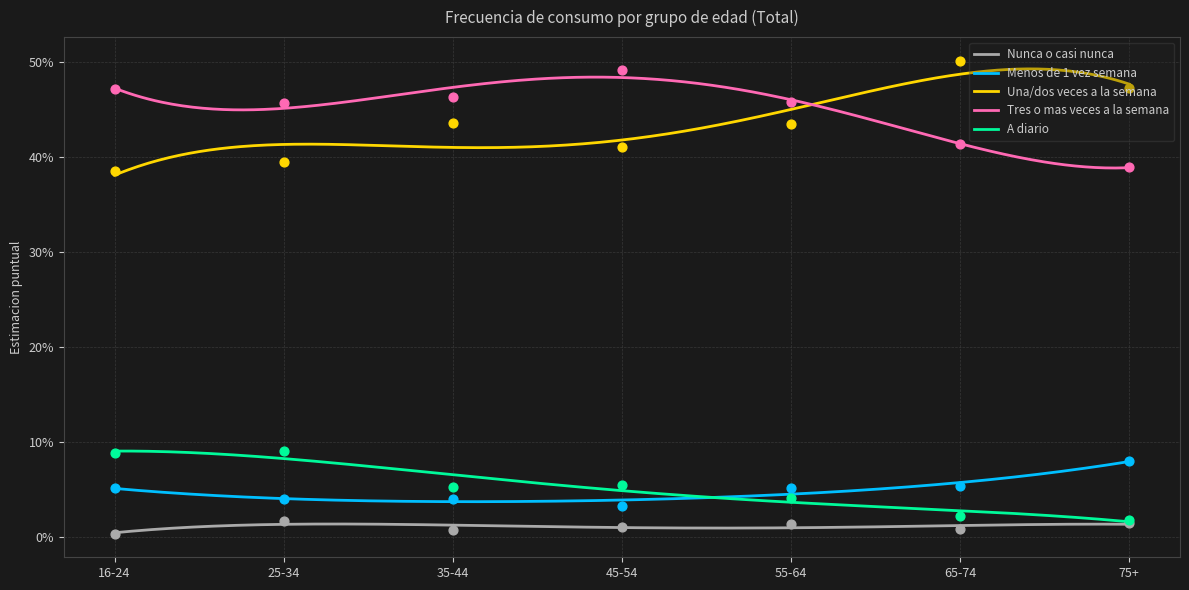

Which series has the largest total across all categories?

Tres o mas veces a la semana